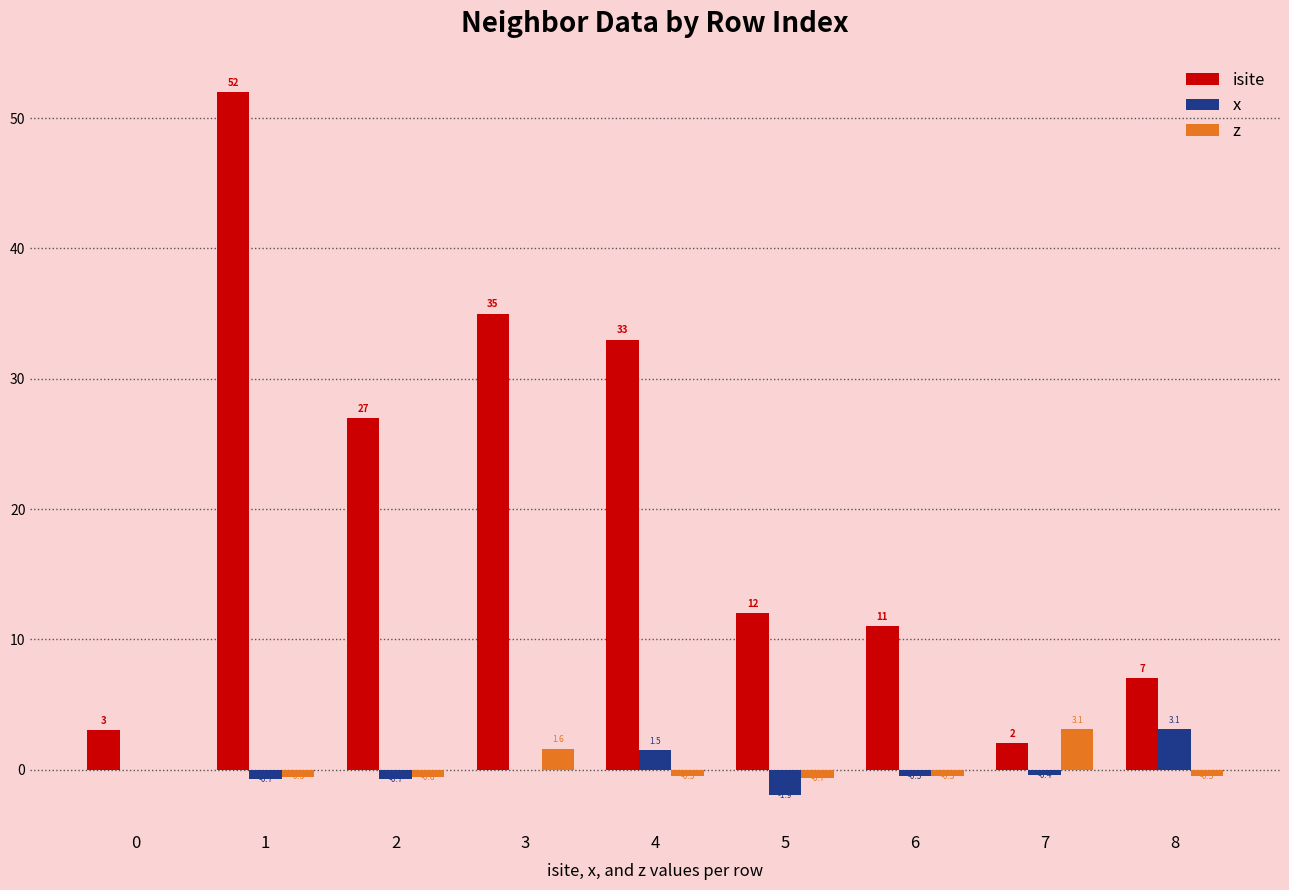

Are the bars horizontal?

No